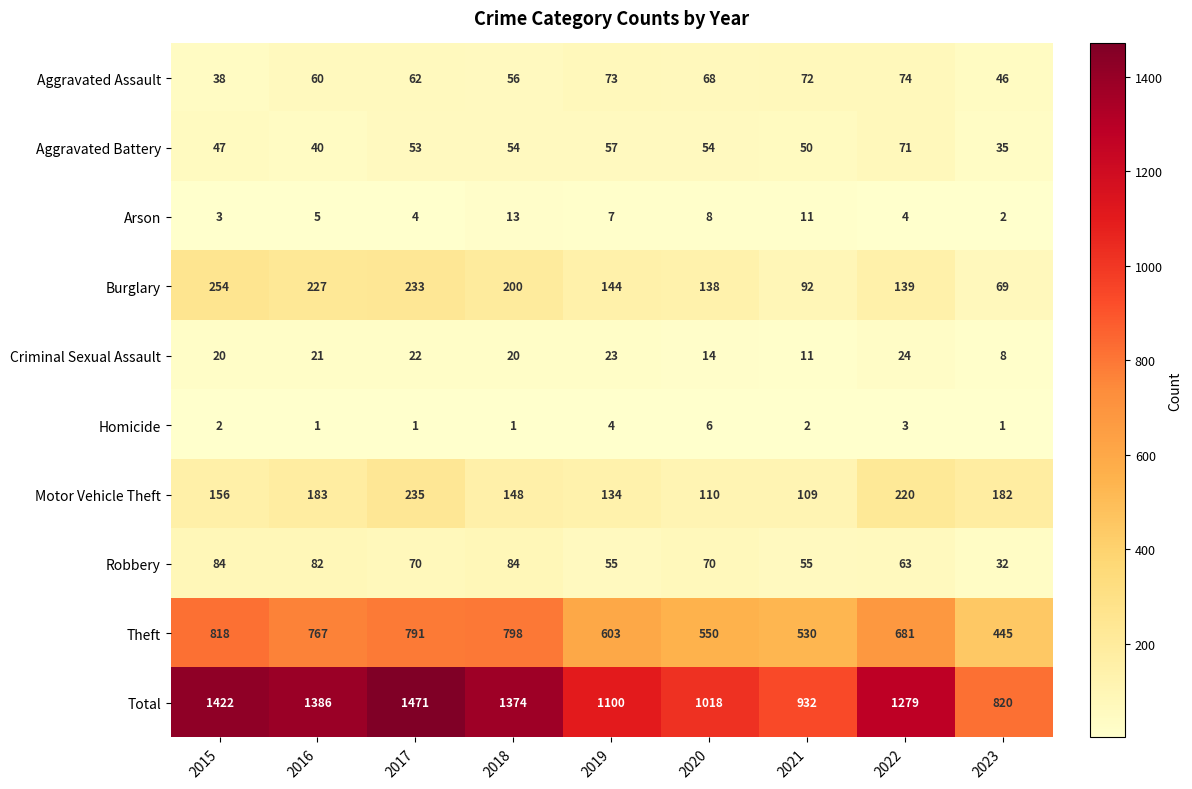

Where does the Total series first go above 1279?

2015